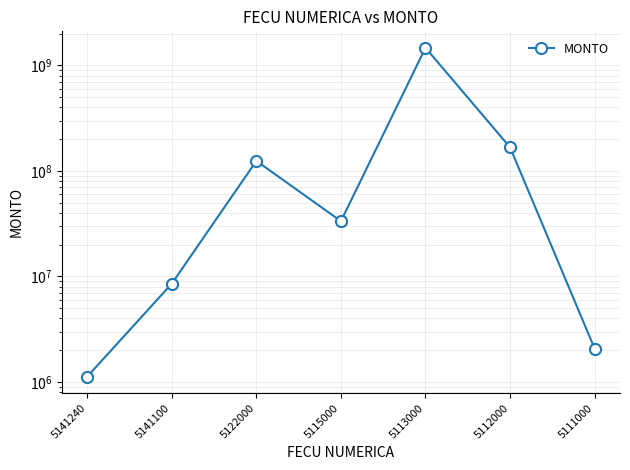

The value at 5115000 is 33401133. True or false?

True